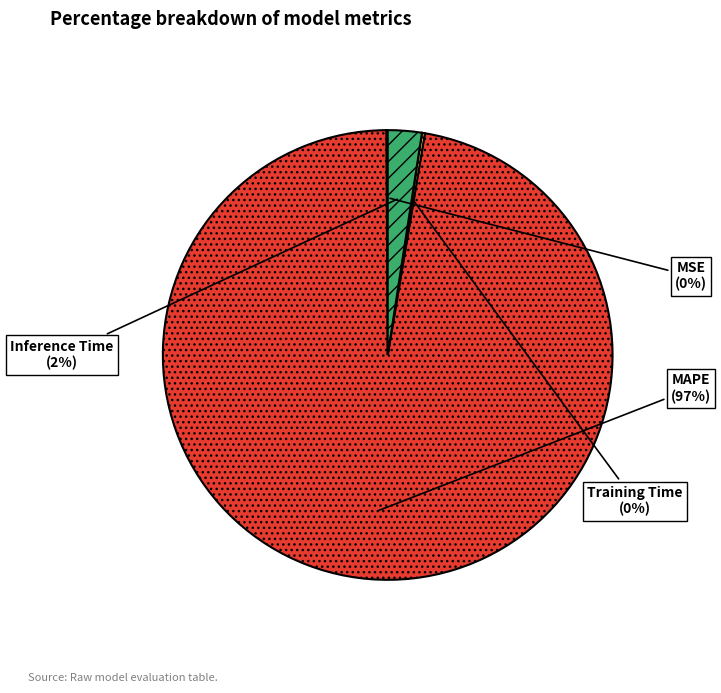

Is there any slice that represents more than half of the pie?

Yes